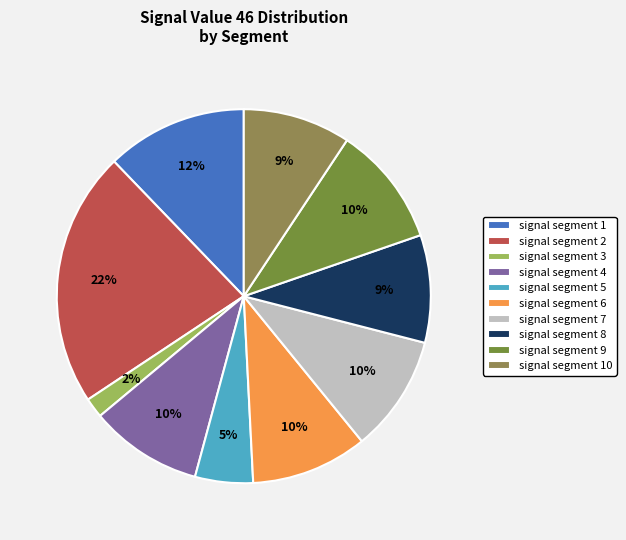

Is it true that signal segment 5 is 5% of the pie?

True